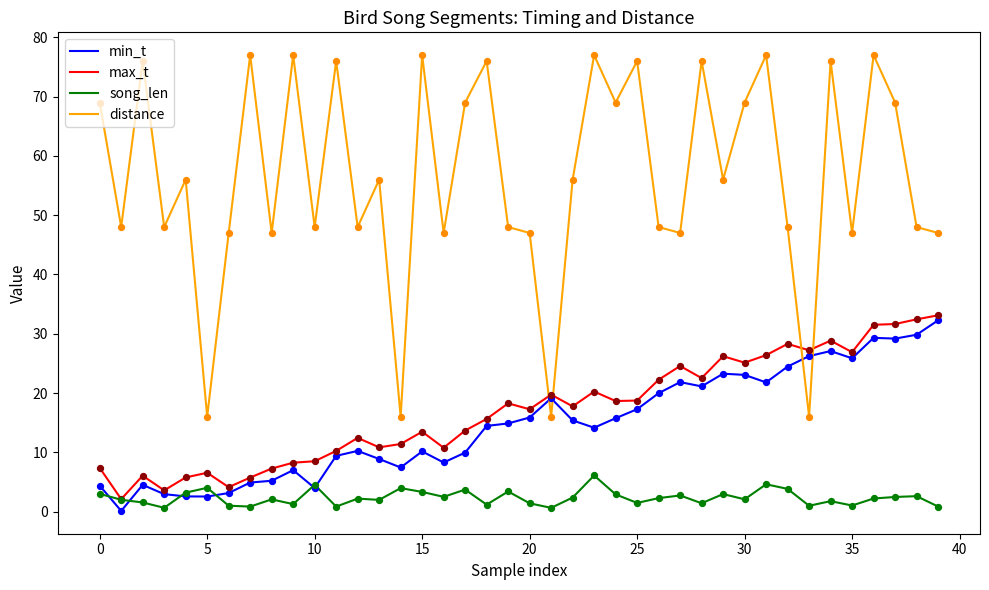

Which series has the widest spread of values?

distance